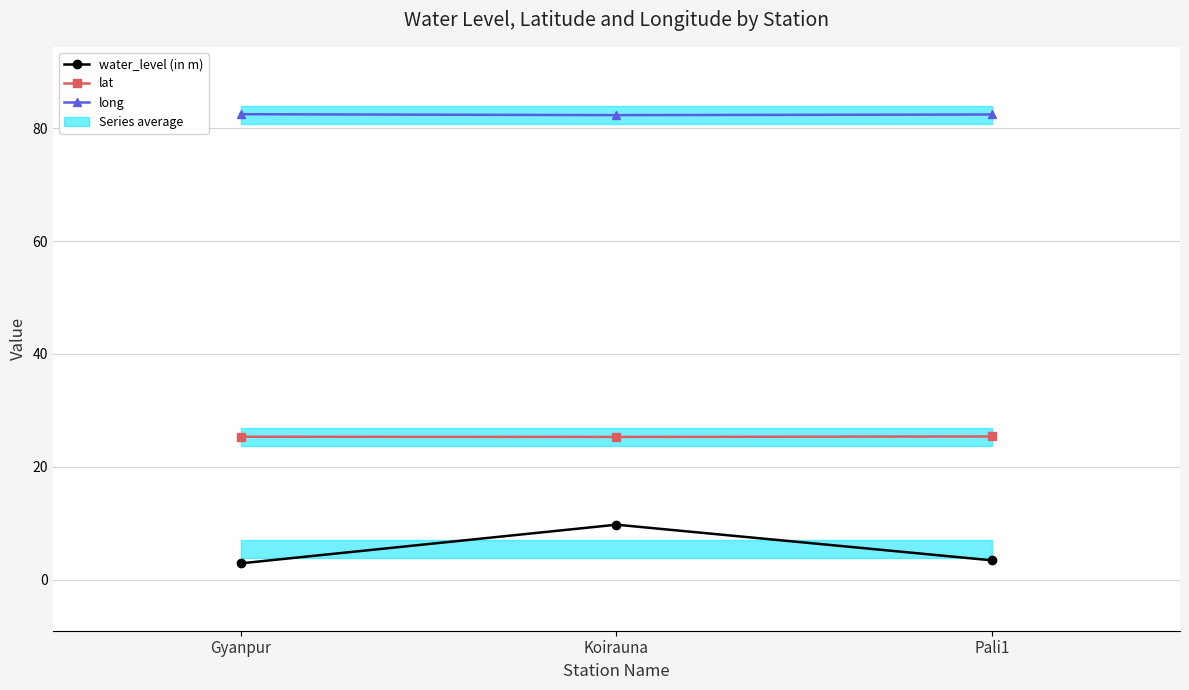

At how many categories does at least one series exceed 73?

3